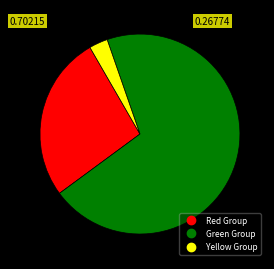

Is there any slice that represents more than half of the pie?

Yes